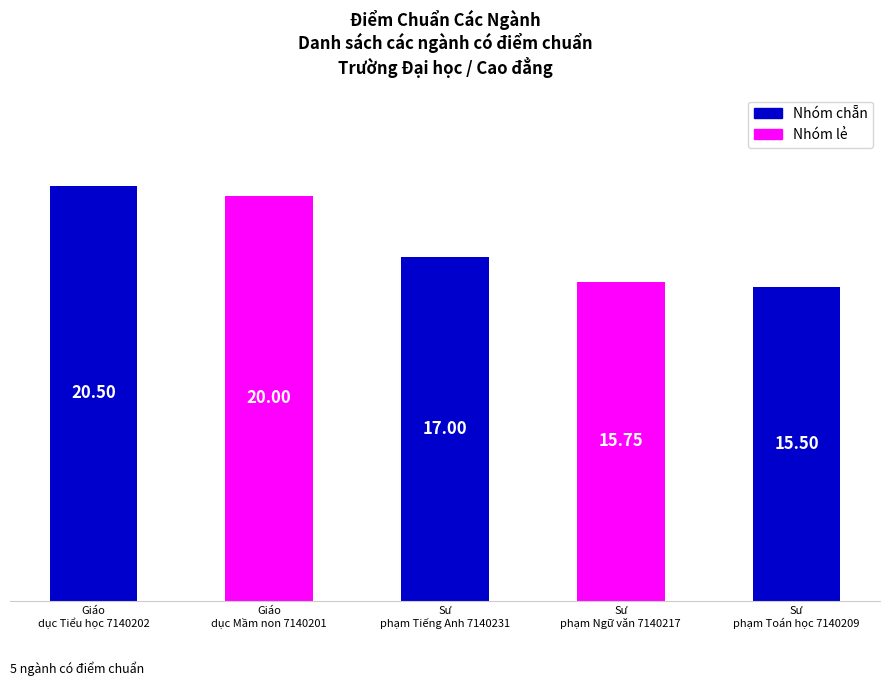

Which label corresponds to the largest value in the chart?

Giáo
dục Tiểu học 7140202